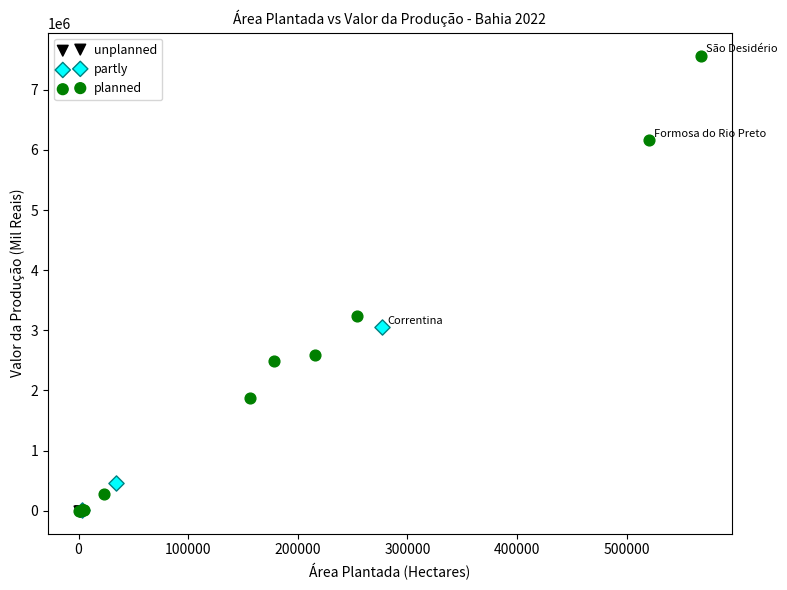

Which series reaches the maximum Y coordinate?

planned